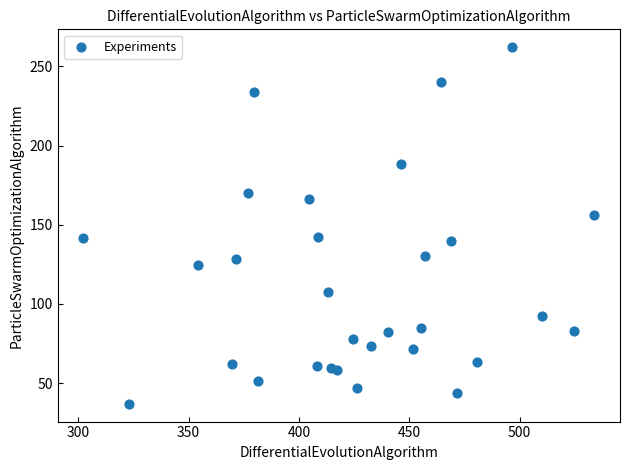

What is the range of Y values (max minus min)?

225.1